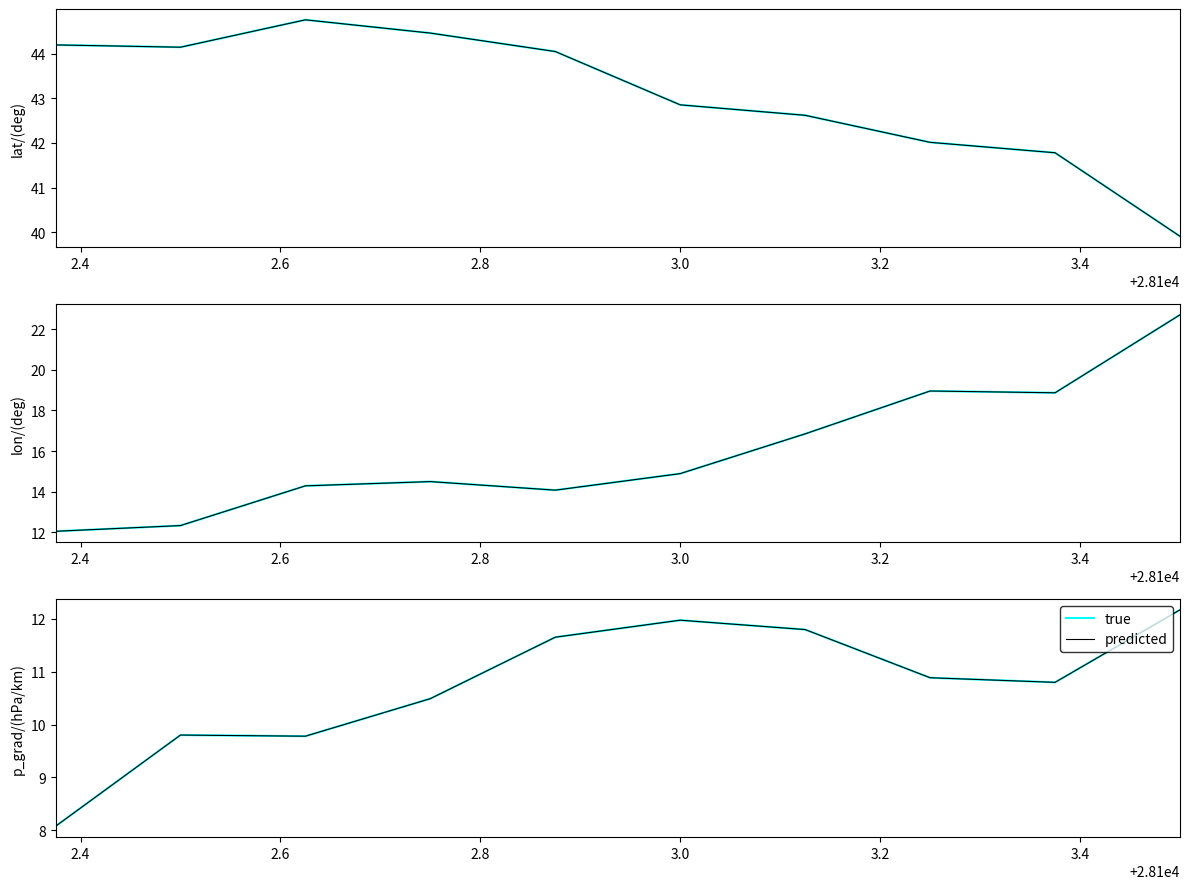

The true series shows 3.2 at 3.0. True or false?

False